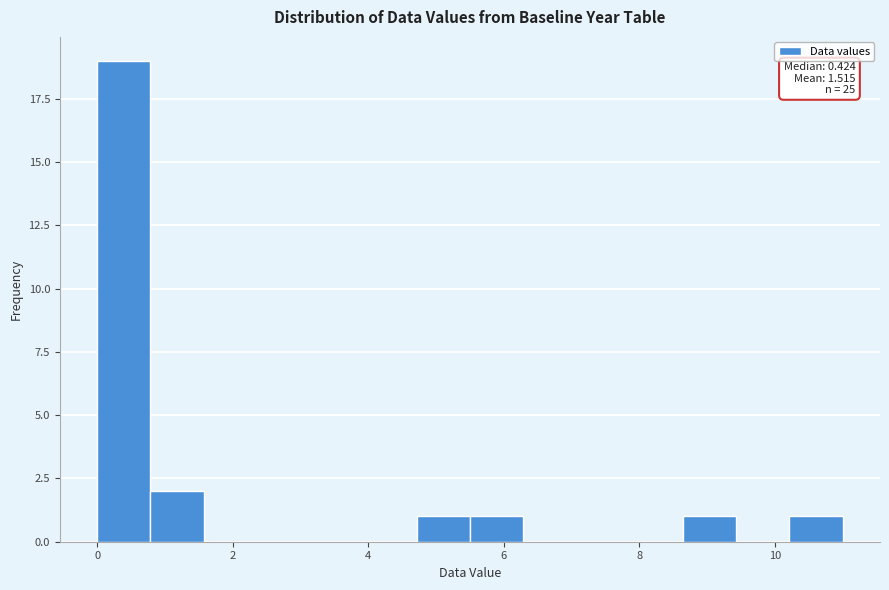

Read against the x-axis, roughly where is the centre of the tallest bar?

0.4